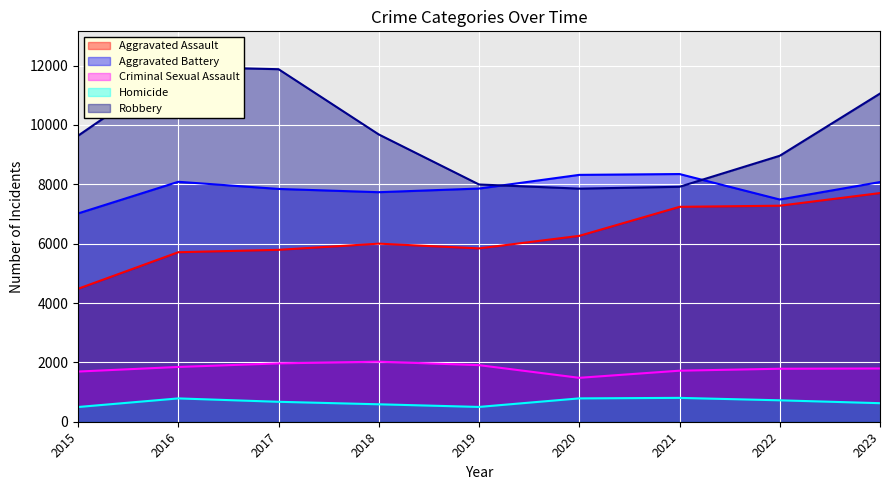

What is the maximum value for Aggravated Assault?

7706